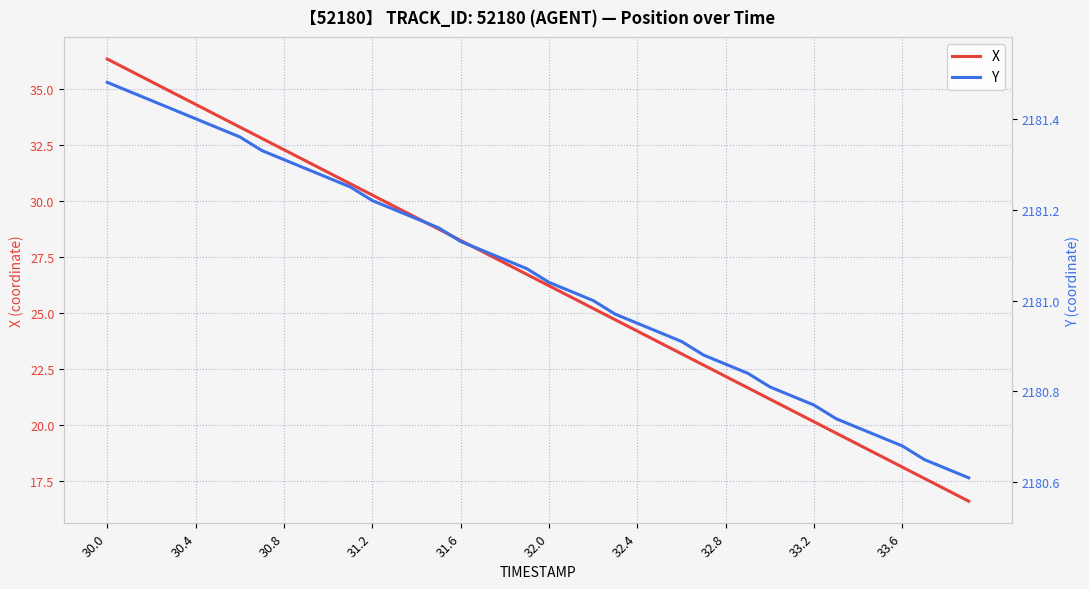

What is the maximum value for X?

36.3